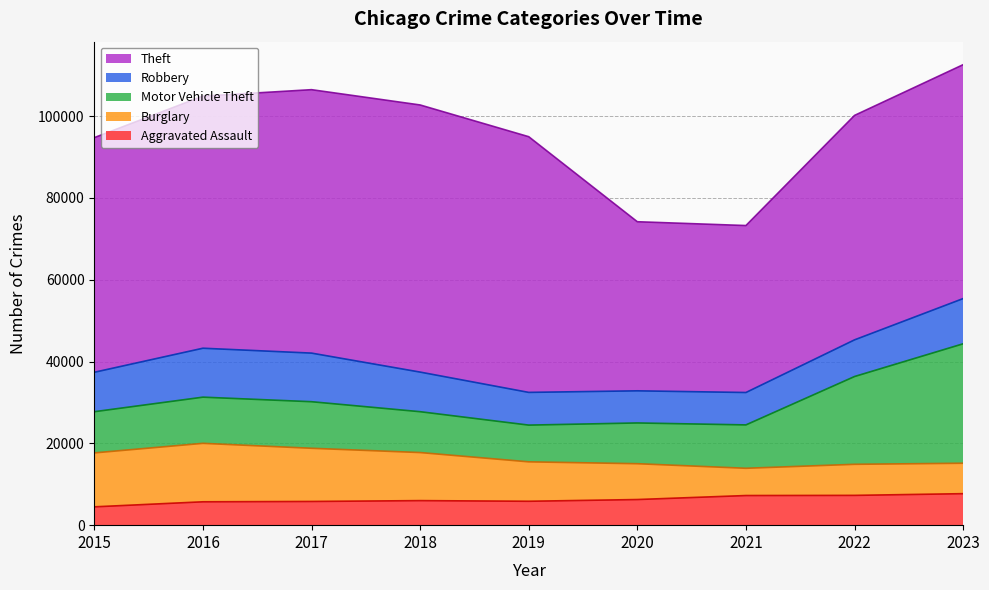

What is the difference between the Burglary values at 2023 and 2016?

6850